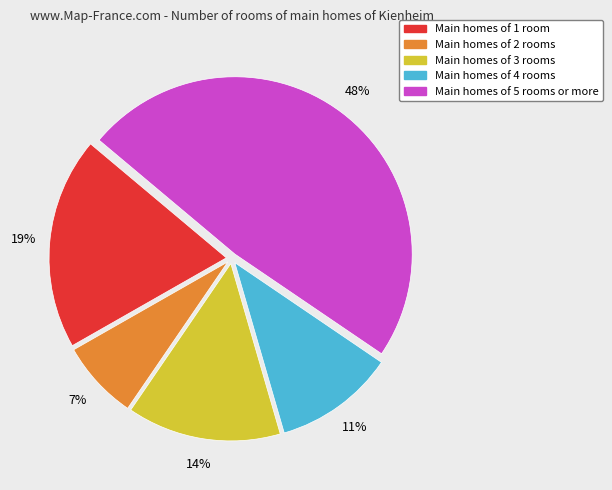

Is there any slice that represents more than half of the pie?

No